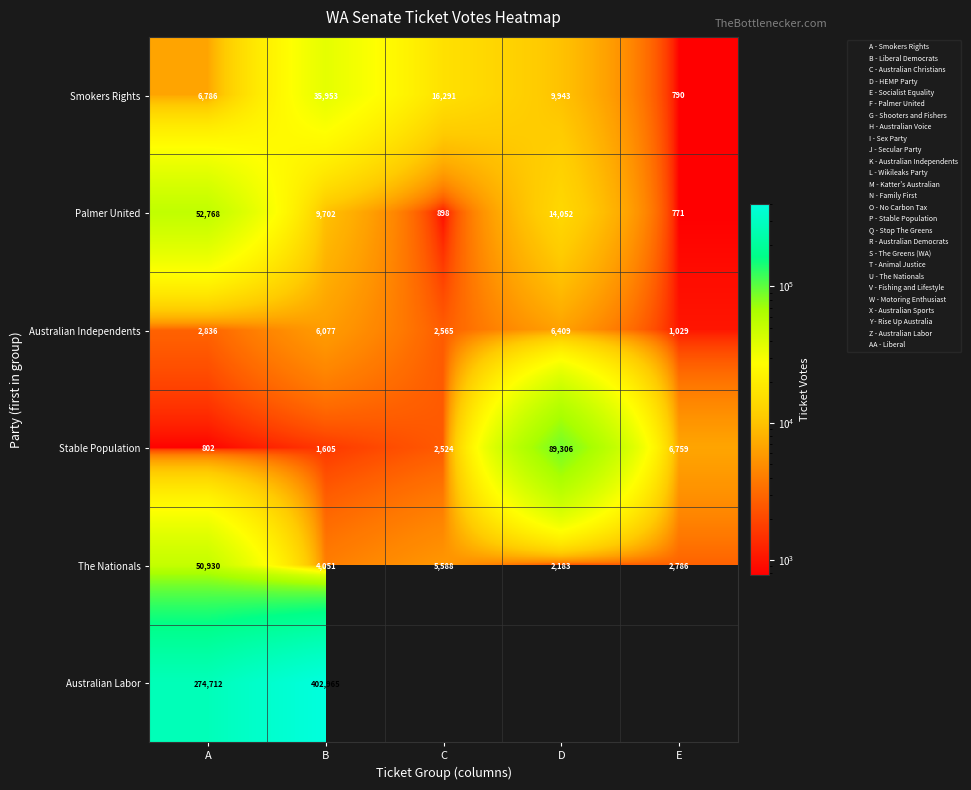

What is the minimum value for Australian Independents?

1029